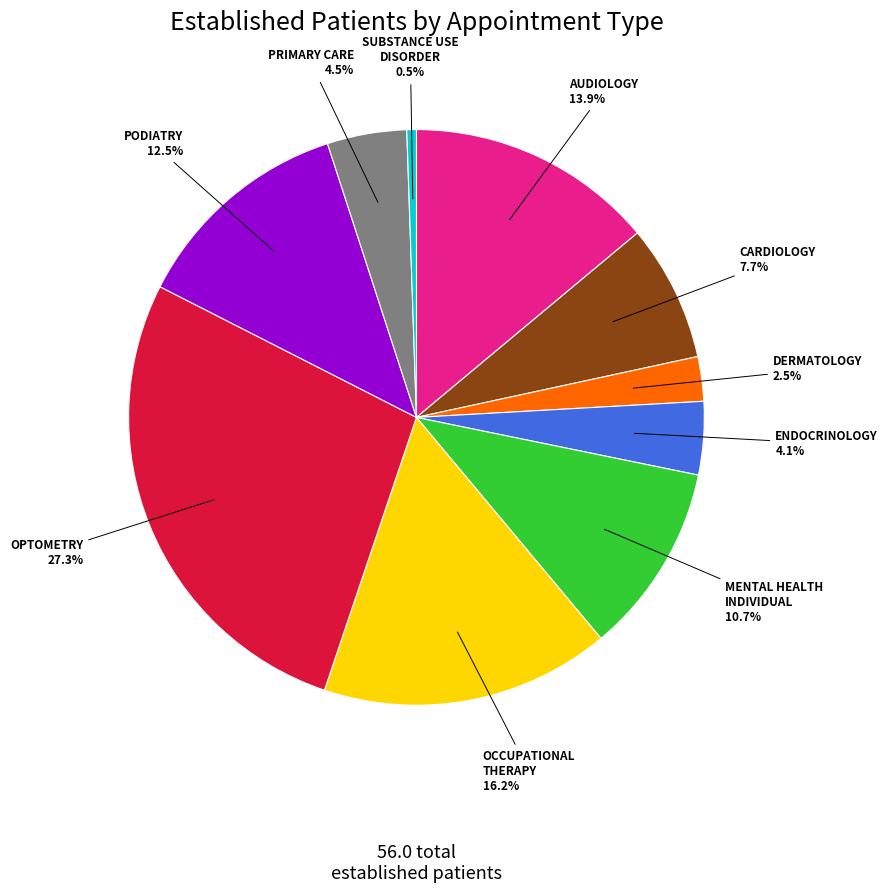

Is there any slice that represents more than half of the pie?

No